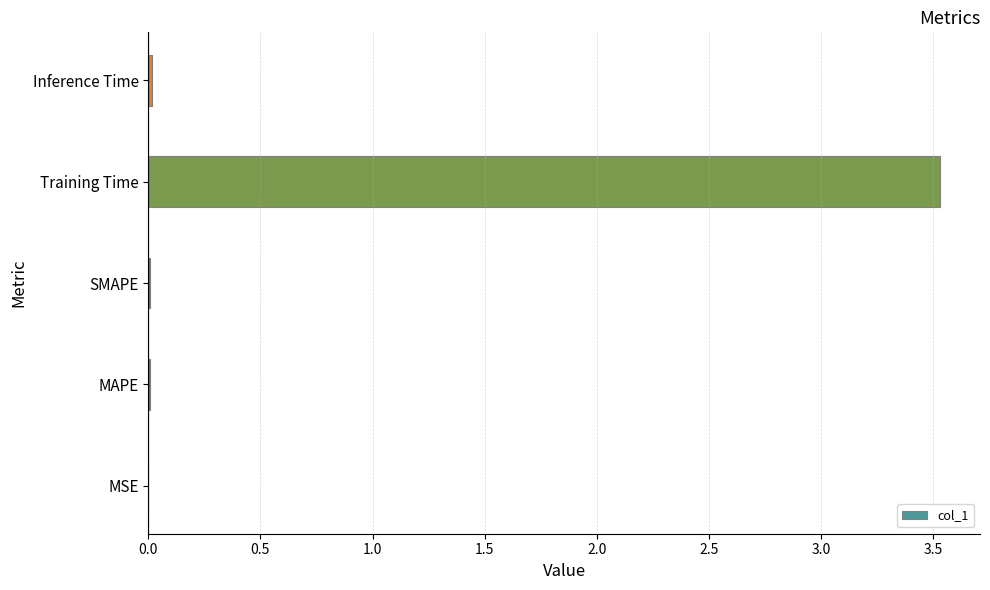

Which has a higher value, MAPE or Training Time?

Training Time